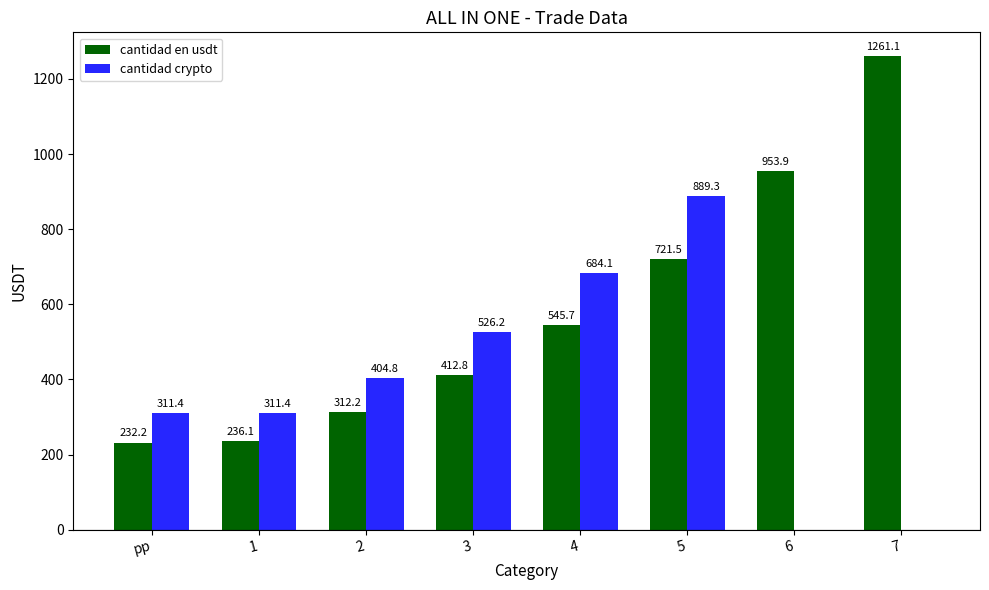

What is the average value of the cantidad crypto series?

390.9